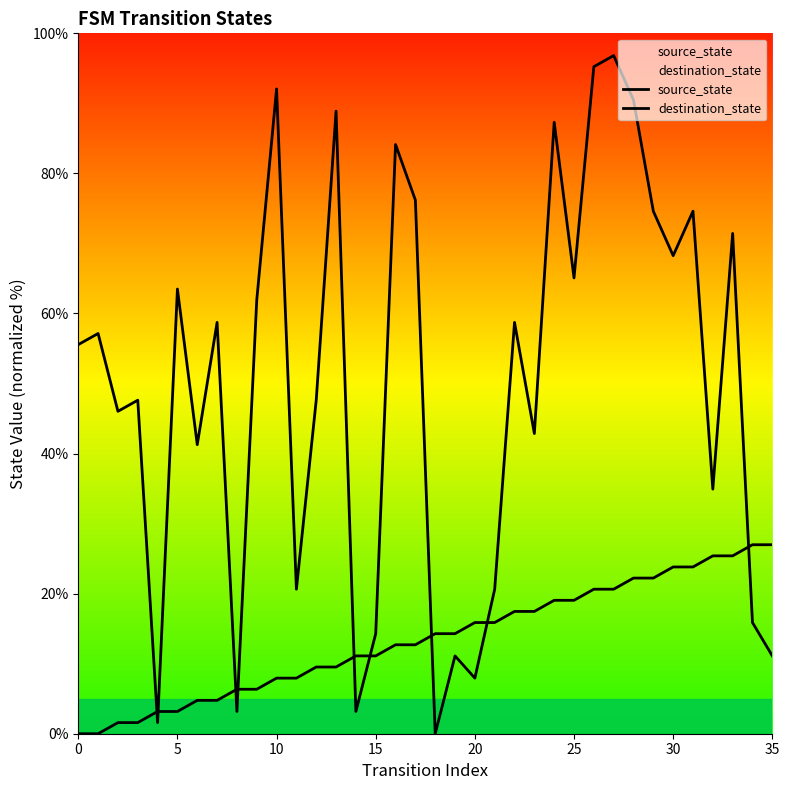

Between 20 and 10, which is larger?

20